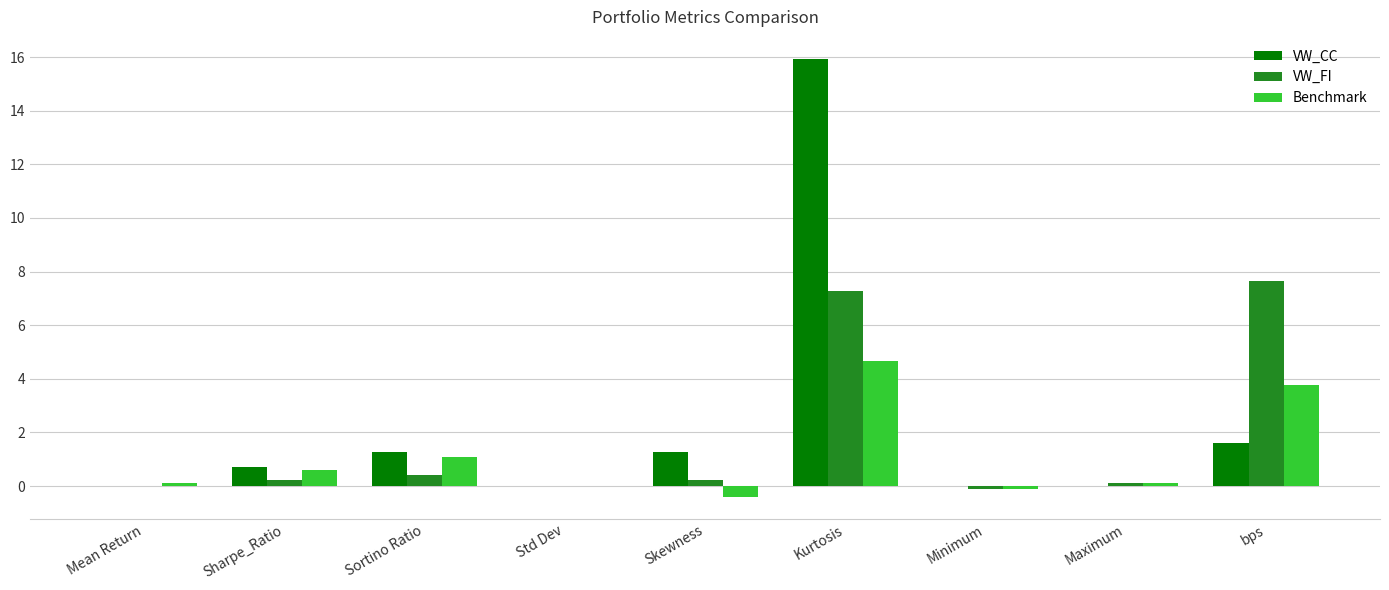

At which category is the sum across all series the highest?

Kurtosis